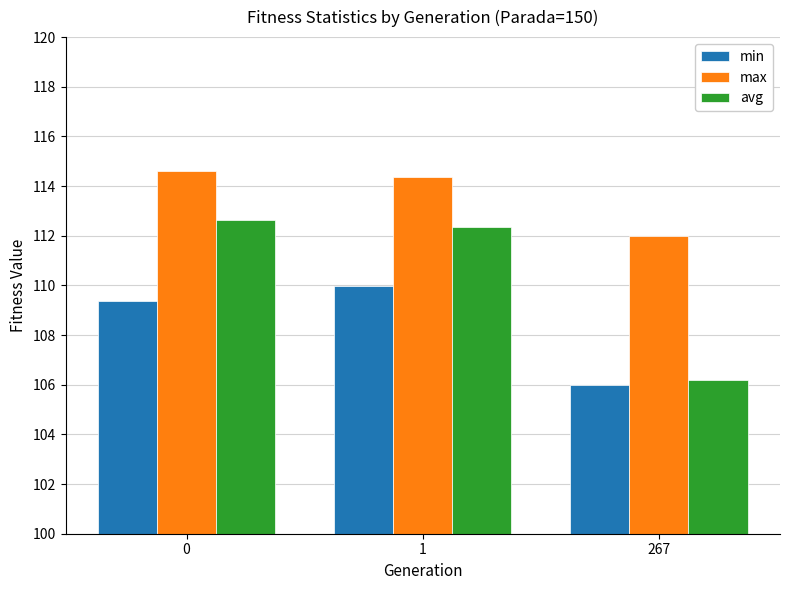

What is the sum of the min values at 0 and 1?

219.3